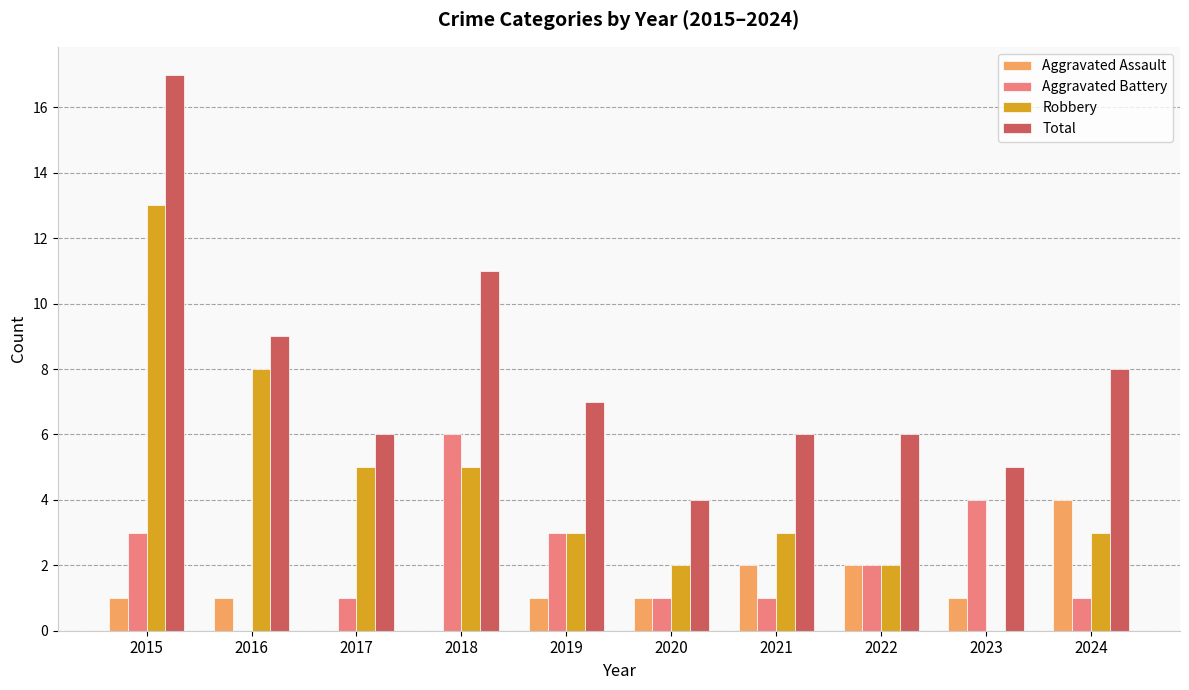

Is the value of Robbery at 2023 greater than the value of Total at 2016?

No